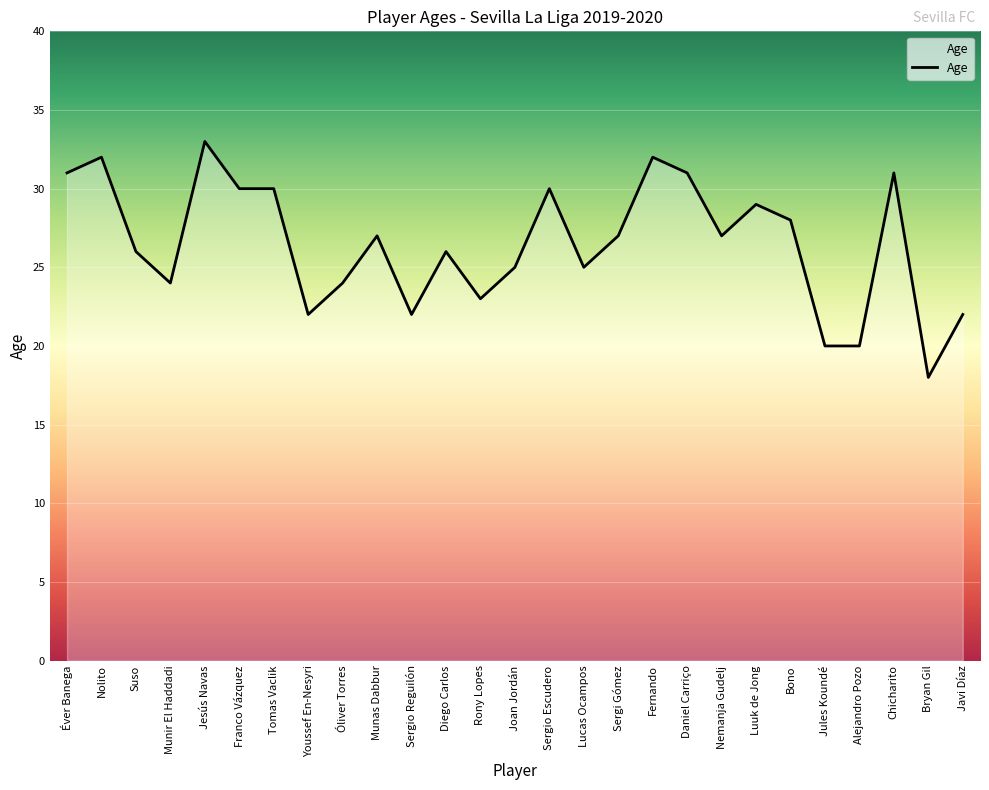

What is the greatest value displayed?

33